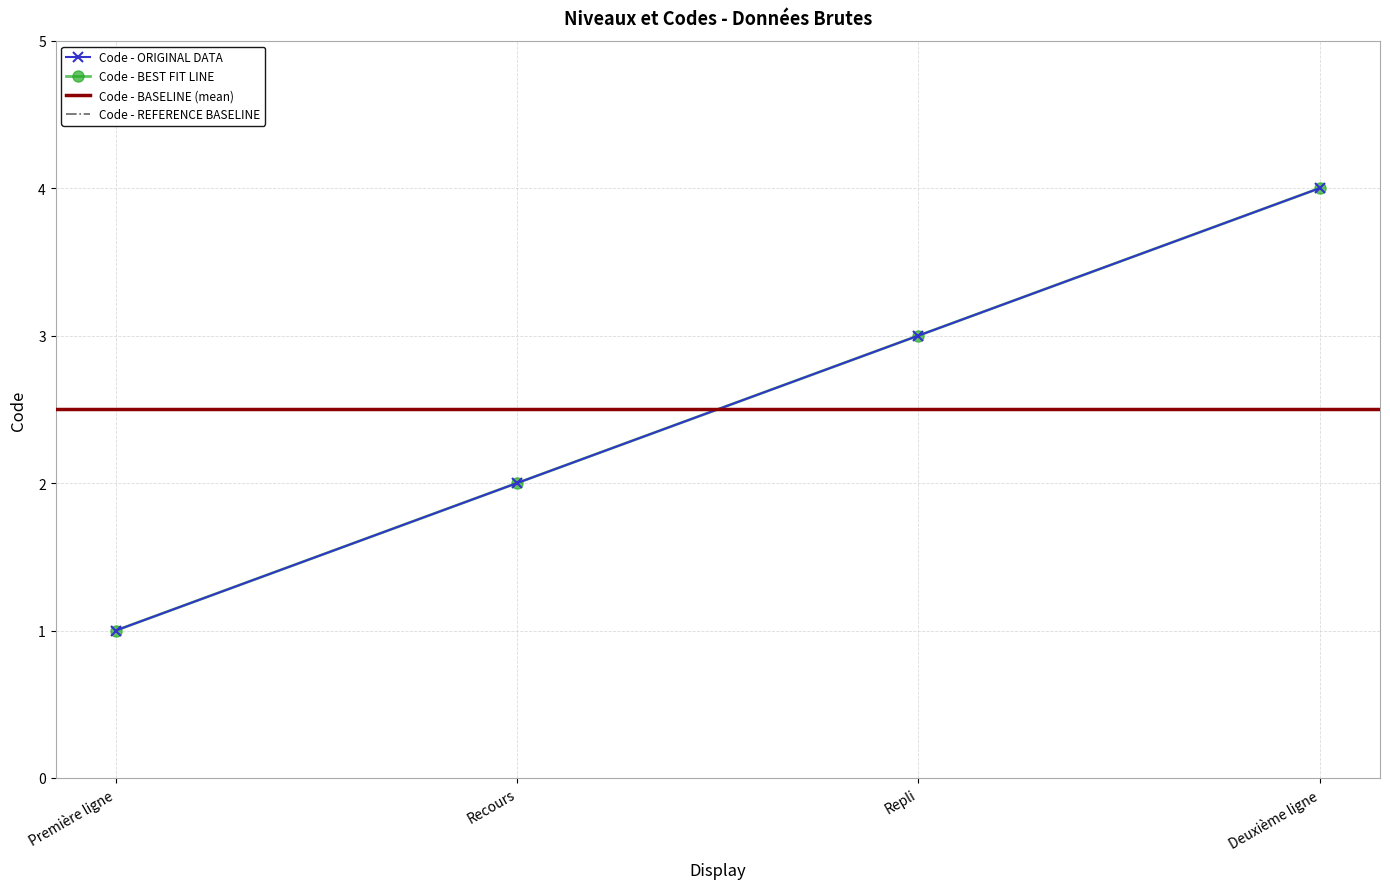

List the labels in order of value, largest first.

Deuxième ligne, Repli, Recours, Première ligne